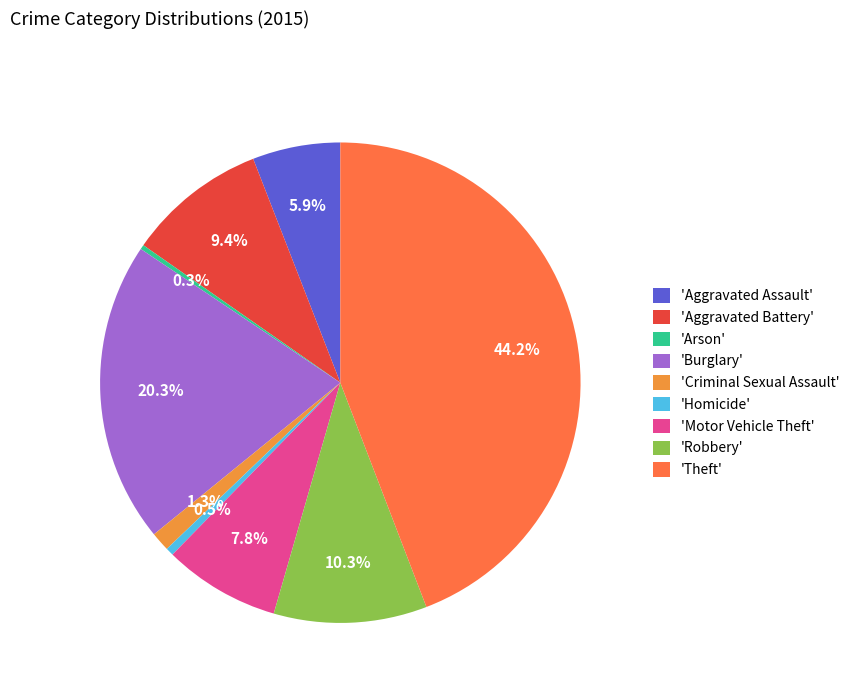

Which category has the biggest portion of the pie?

'Theft'